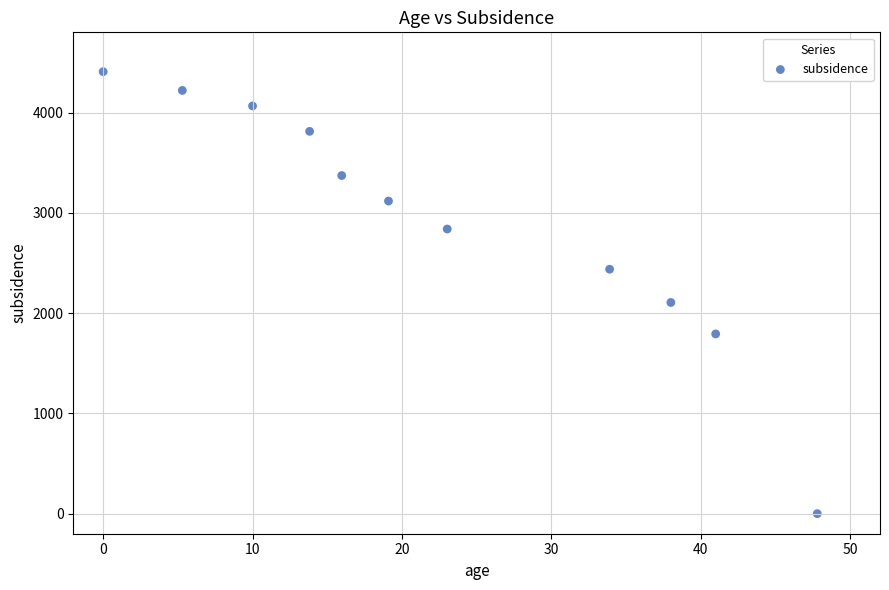

What is the range of X values (max minus min)?

47.8